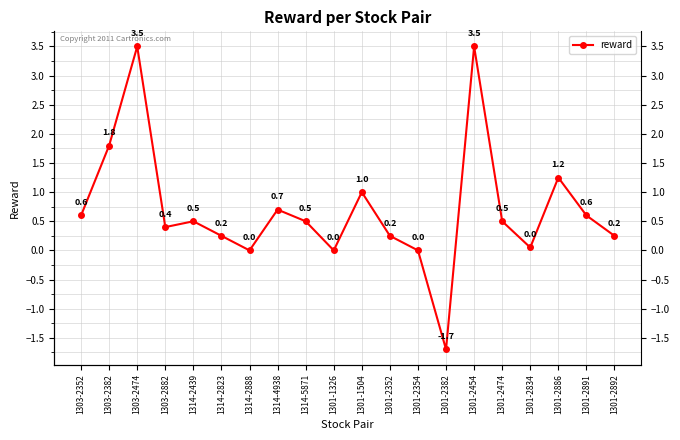

At which label does the data first exceed 0?

1303-2352